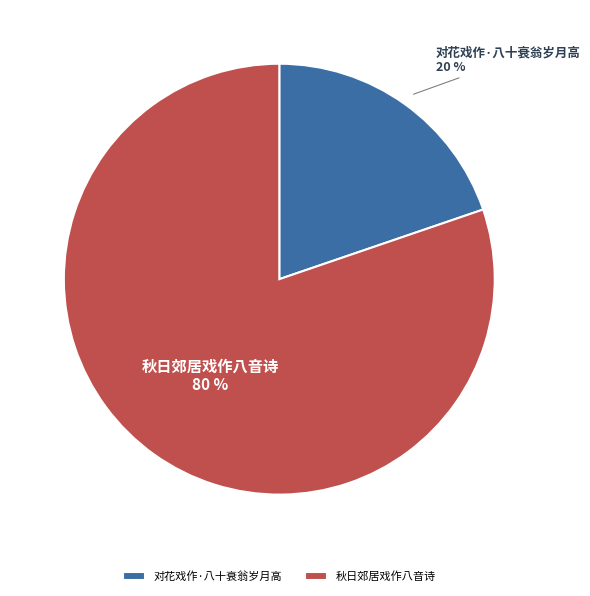

The 秋日郊居戏作八音诗 slice represents 80% of the pie. True or false?

True